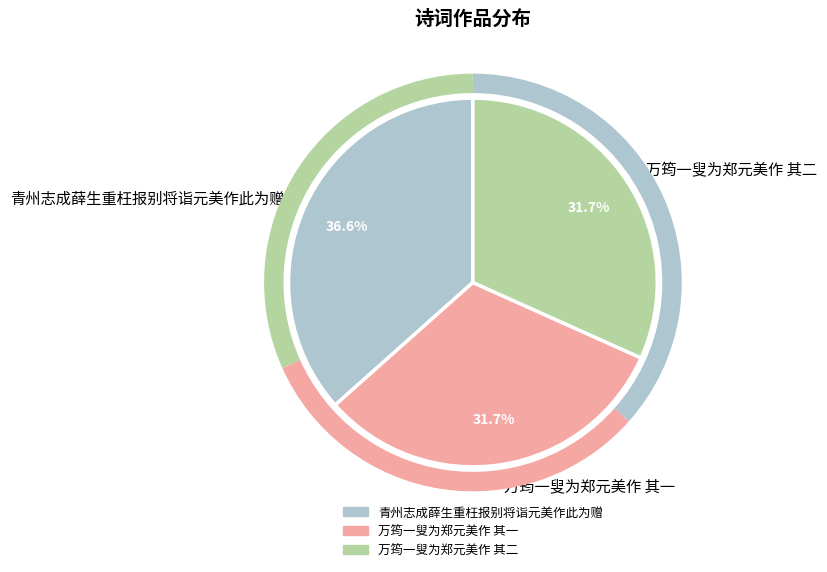

Which category has the biggest portion of the pie?

青州志成薛生重枉报别将诣元美作此为赠